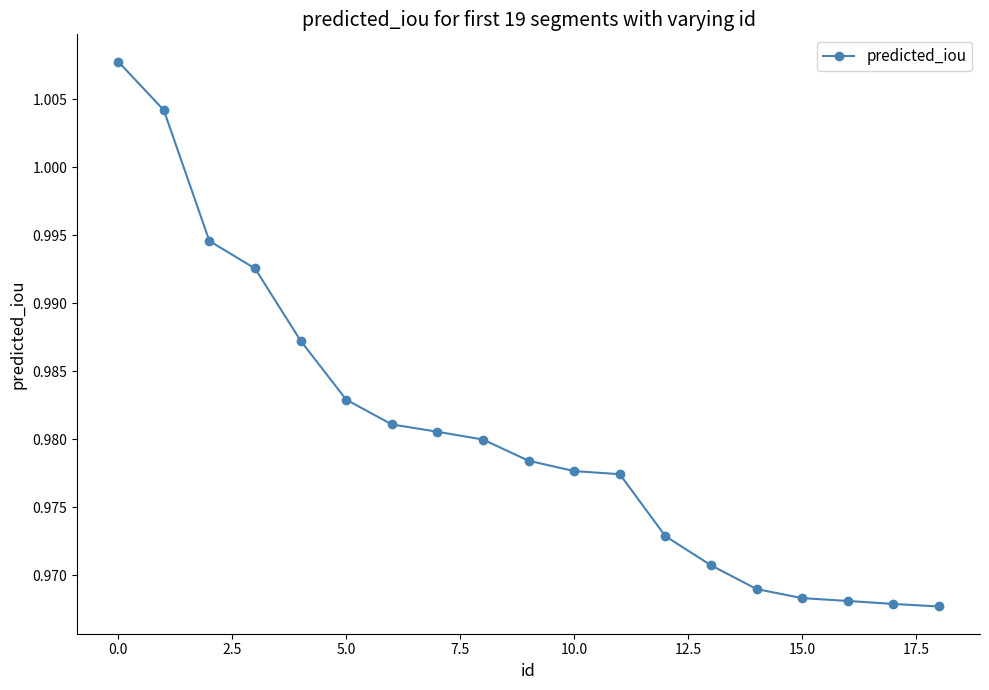

What is the sum of all values?

18.6